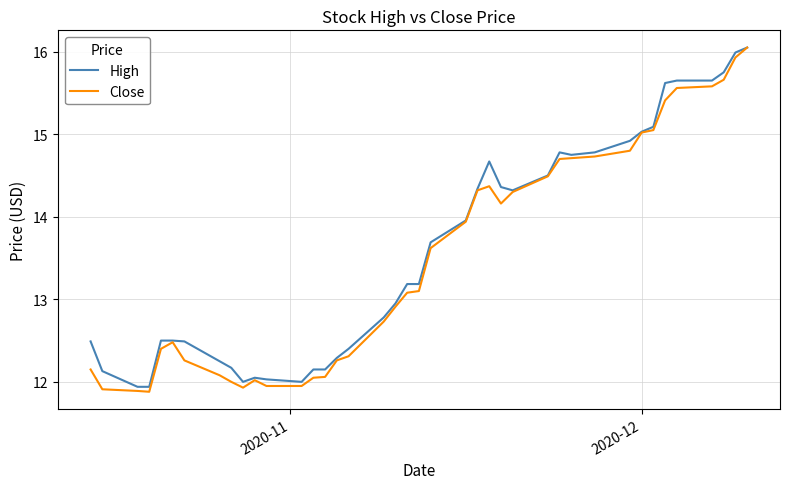

What are all the series names shown in the legend?

High, Close